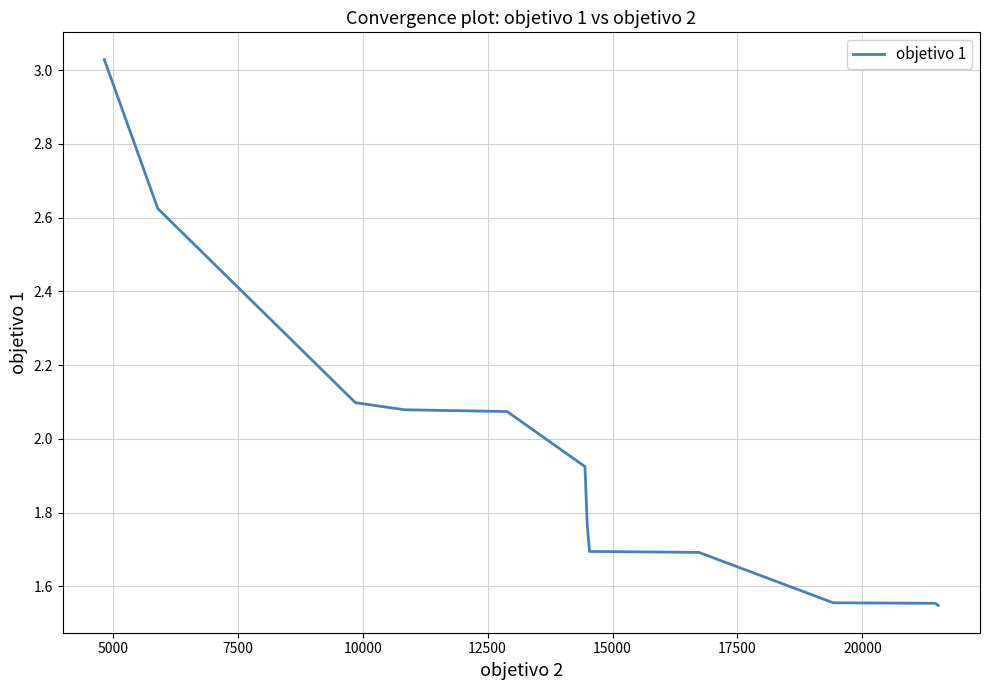

The value at 34 is 2.8. True or false?

False